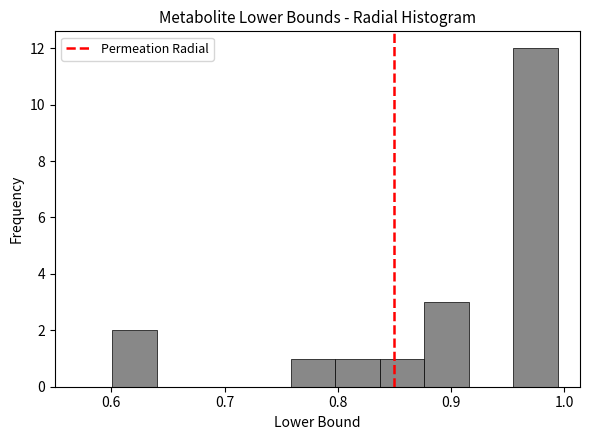

Around what value on the x-axis is the tallest bar? Give the approximate position of its centre, as read against the axis.

0.97